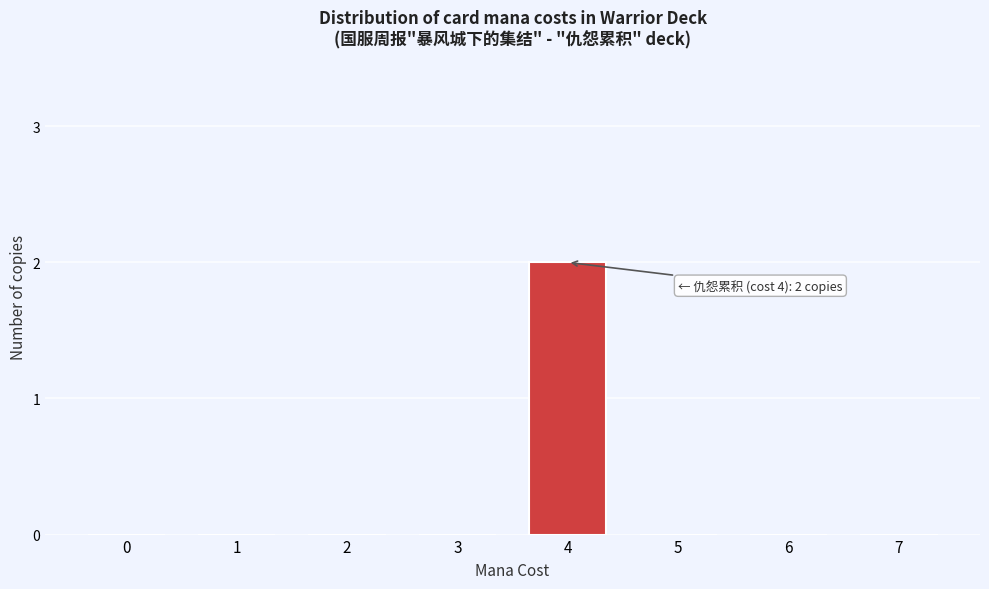

Reading left to right, list all the values displayed in this chart.

0=0	1=0	2=0	3=0	4=2	5=0	6=0	7=0